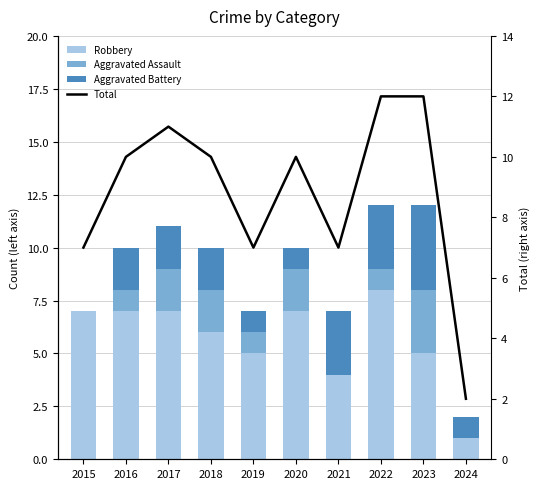

What are all the series names shown in the legend?

Robbery, Aggravated Assault, Aggravated Battery, Total